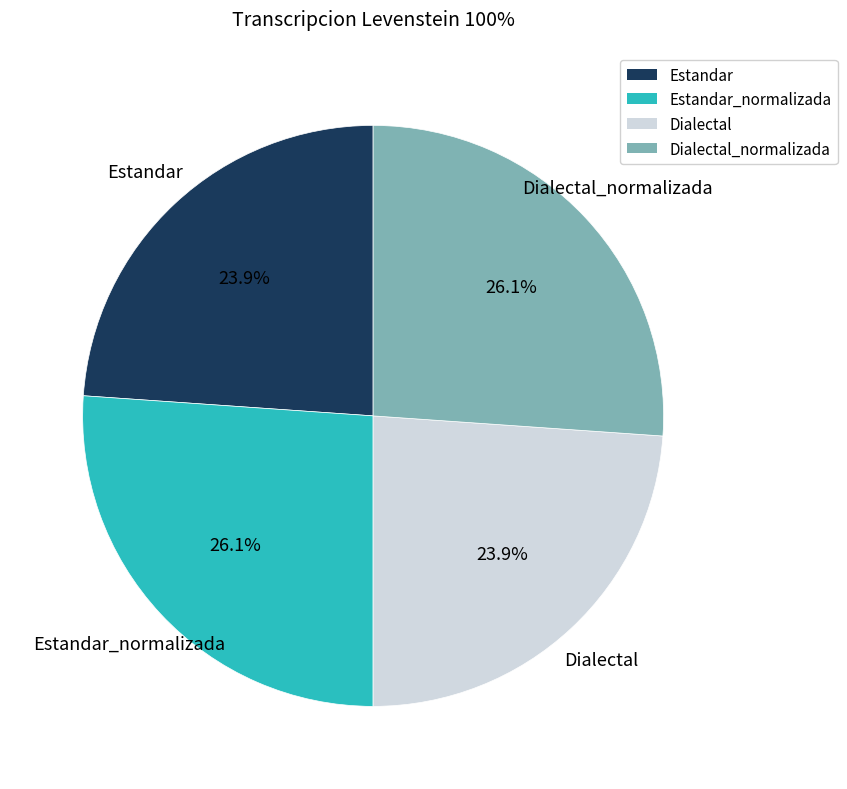

To the nearest percent, what is the combined percentage of Dialectal and Dialectal_normalizada?

50%